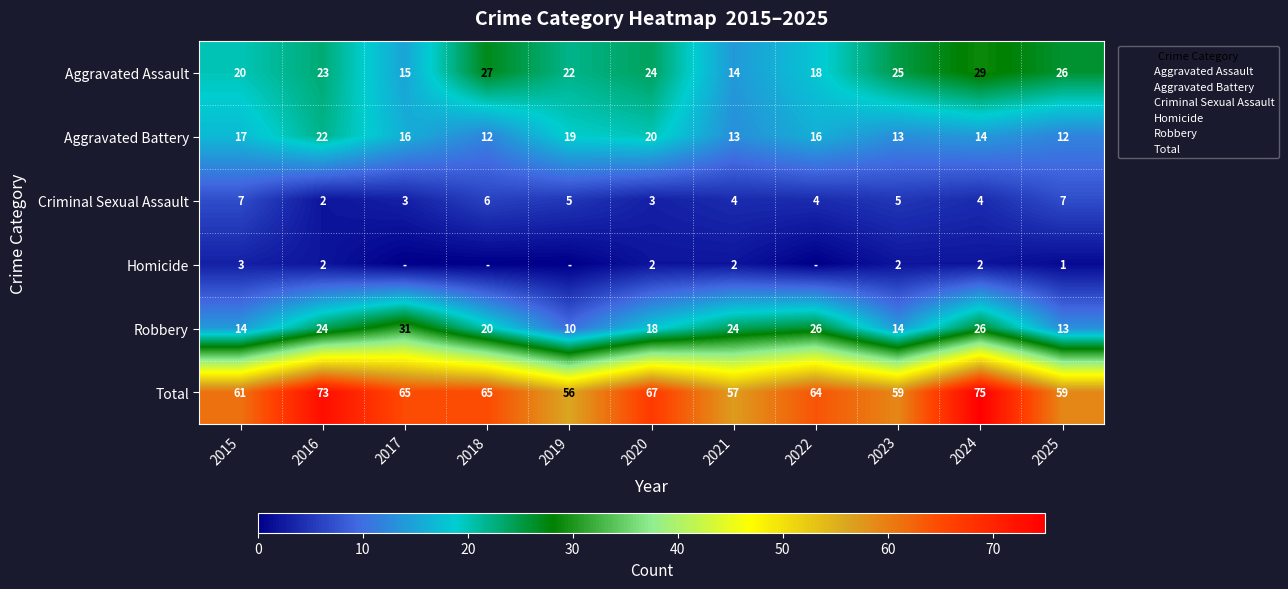

How many categories are shown in the chart?

11